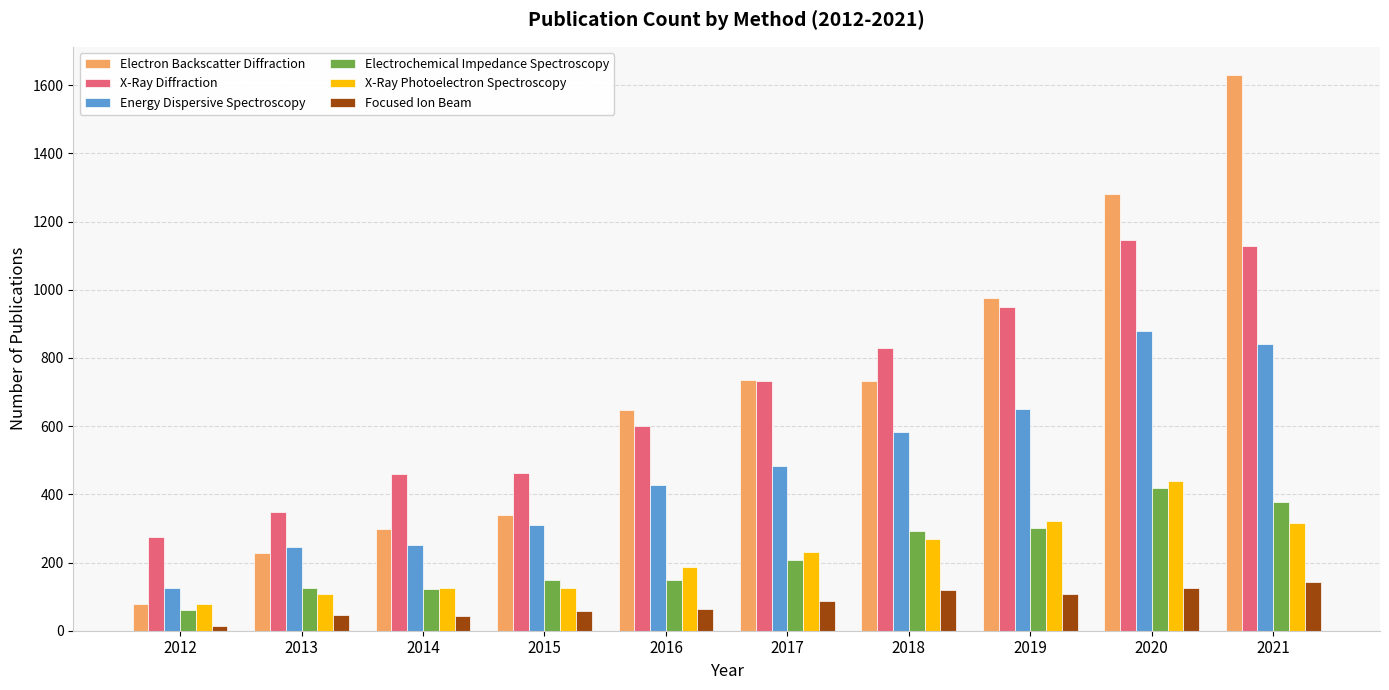

At which category does the chart reach its peak across all series?

2021